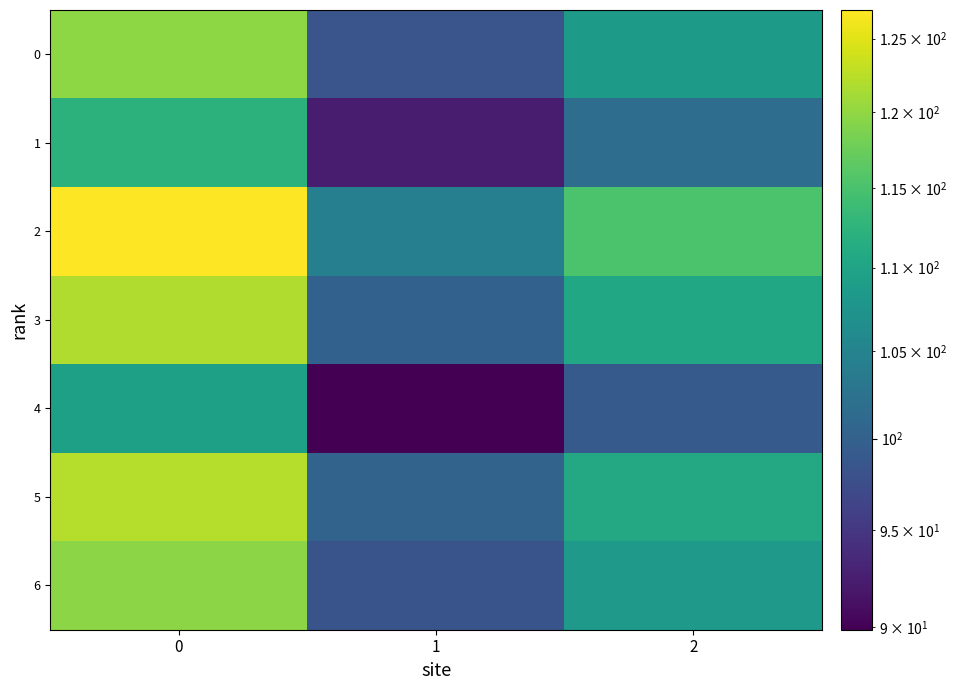

Which series has the largest total across all categories?

2